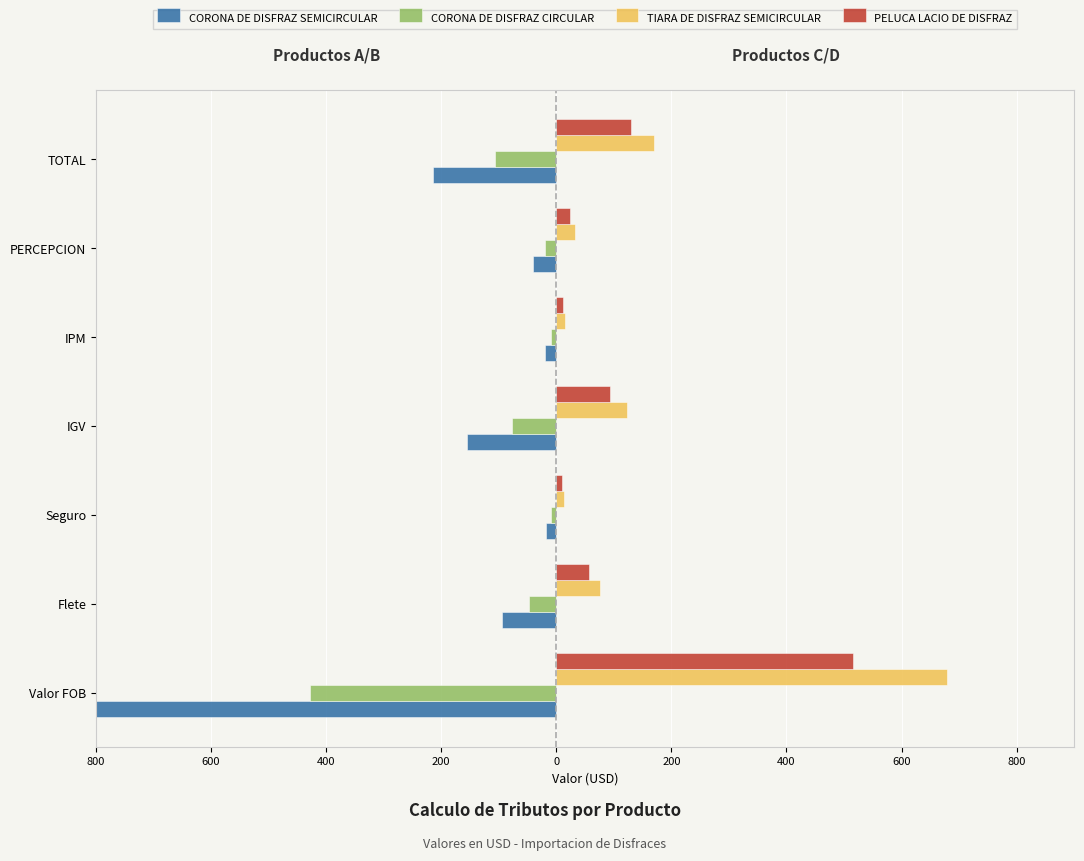

What are all the series names shown in the legend?

CORONA DE DISFRAZ SEMICIRCULAR, CORONA DE DISFRAZ CIRCULAR, TIARA DE DISFRAZ SEMICIRCULAR, PELUCA LACIO DE DISFRAZ